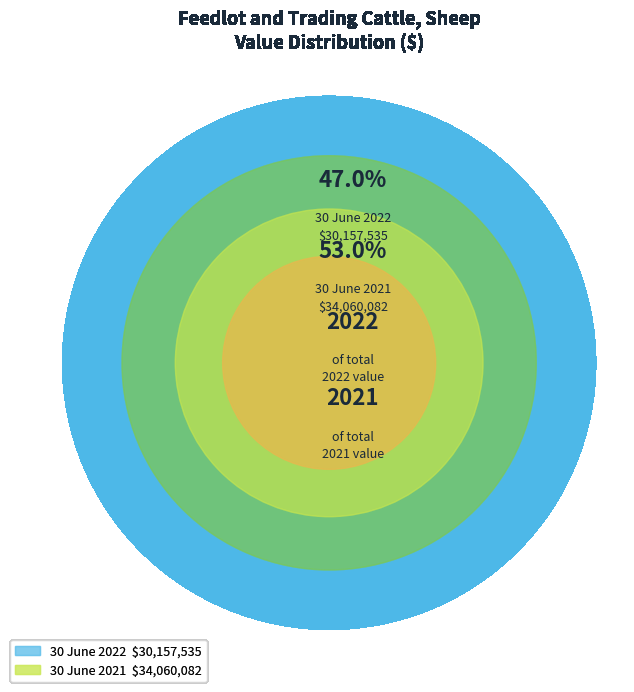

Count the number of slices in the pie.

2